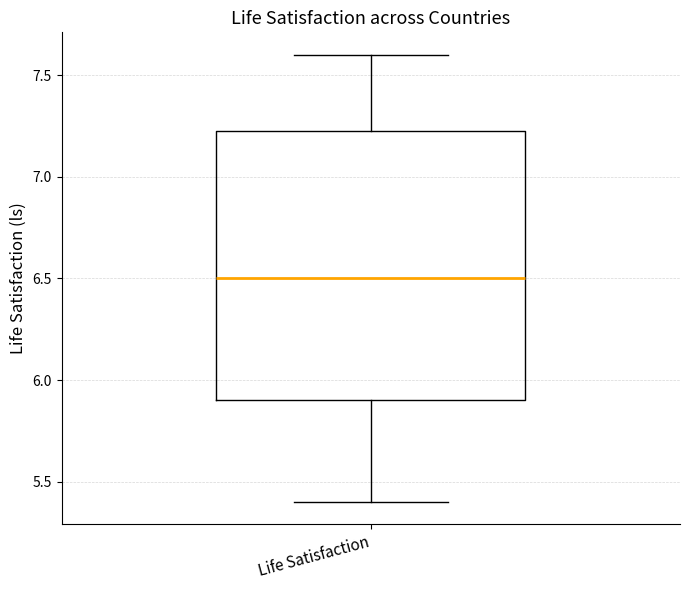

Read this box plot against the y-axis: the position of the median line, the range covered by the box, and the ends of both whiskers. The values are not printed on the chart, so give them approximately, as read against the axis.

median 6.50, box 5.90 to 7.25, whiskers 5.40 to 7.60